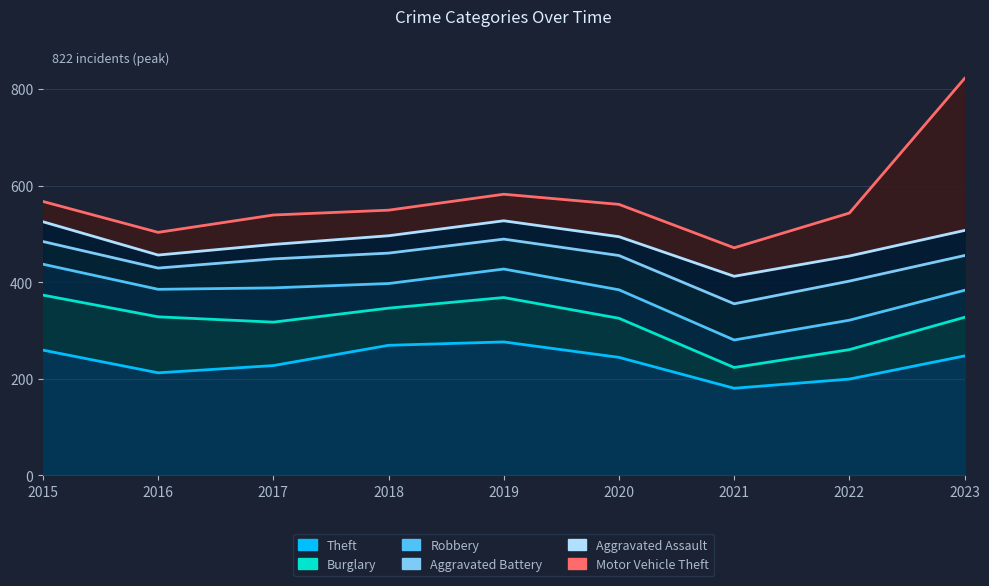

In Motor Vehicle Theft, how many points are lower than both neighbors (excluding endpoints)?

2